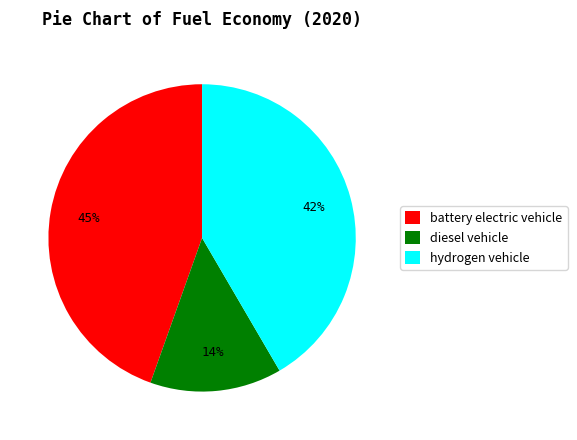

Which slice is the smallest?

diesel vehicle